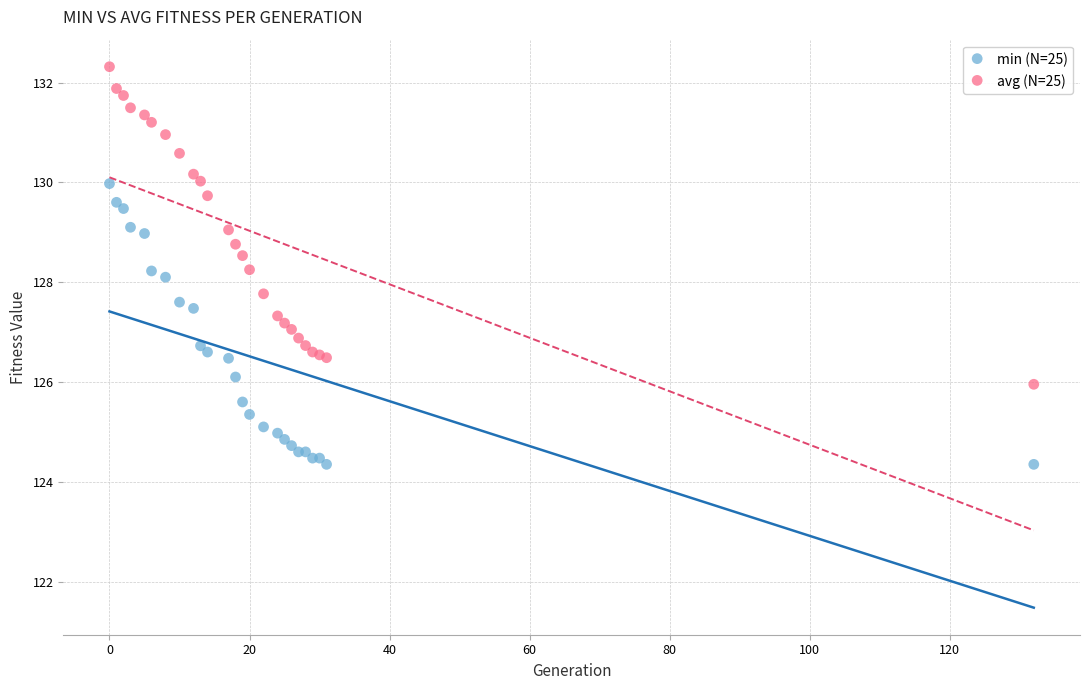

Which series has the widest spread of Y values?

avg (N=25)